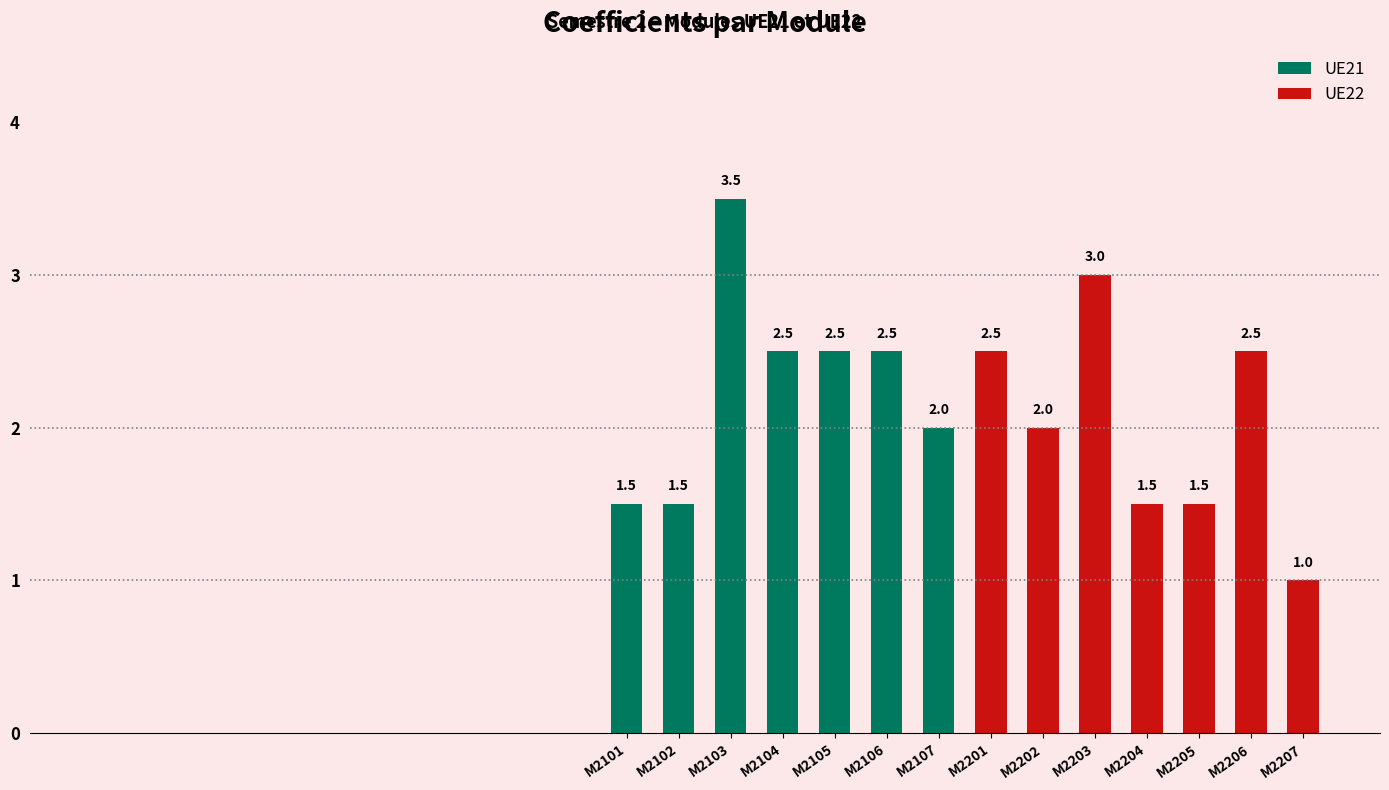

Reading left to right, what are all the values shown in this chart?

1.5	1.5	3.5	2.5	2.5	2.5	2.0	2.5	2.0	3.0	1.5	1.5	2.5	1.0